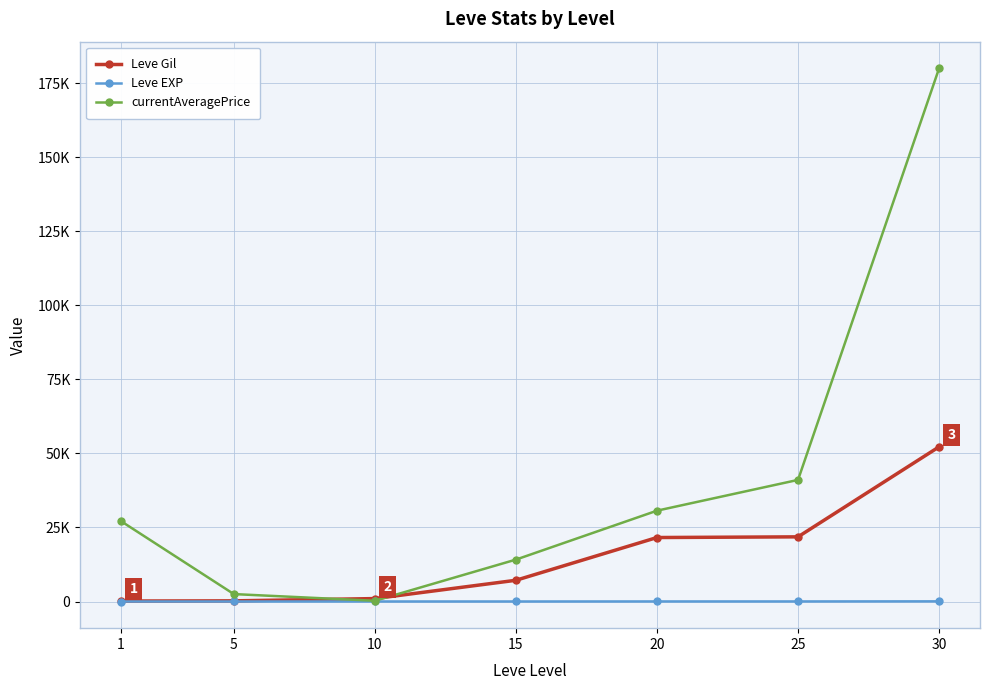

Between which two adjacent categories do currentAveragePrice and Leve Gil first intersect?

5 and 10